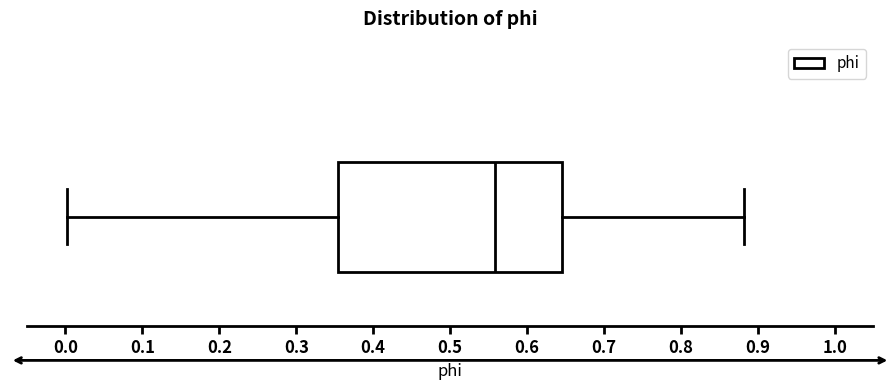

Read this box plot against the x-axis: the position of the median line, the range covered by the box, and the ends of both whiskers. The values are not printed on the chart, so give them approximately, as read against the axis.

median 0.56, box 0.35 to 0.65, whiskers 0.00 to 0.88